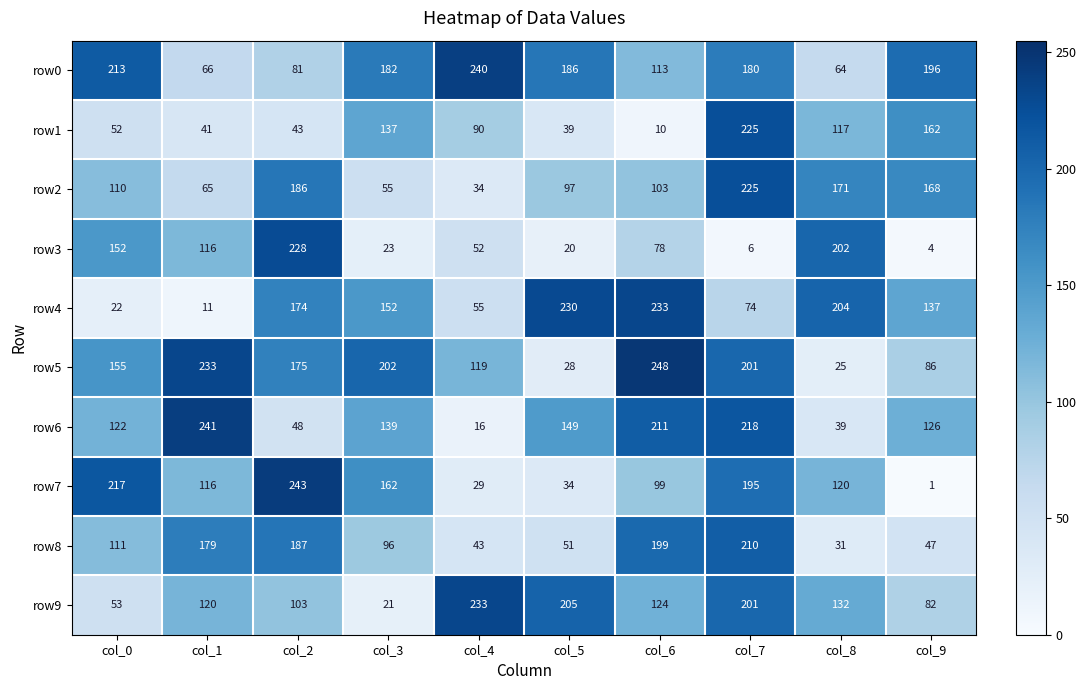

What is the sum of the row7 values at col_1 and col_6?

215